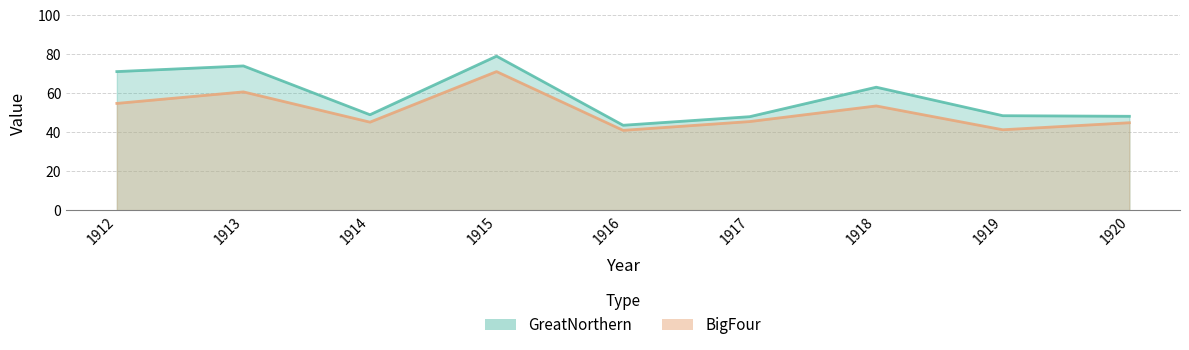

At which category does GreatNorthern reach its first local peak?

1913